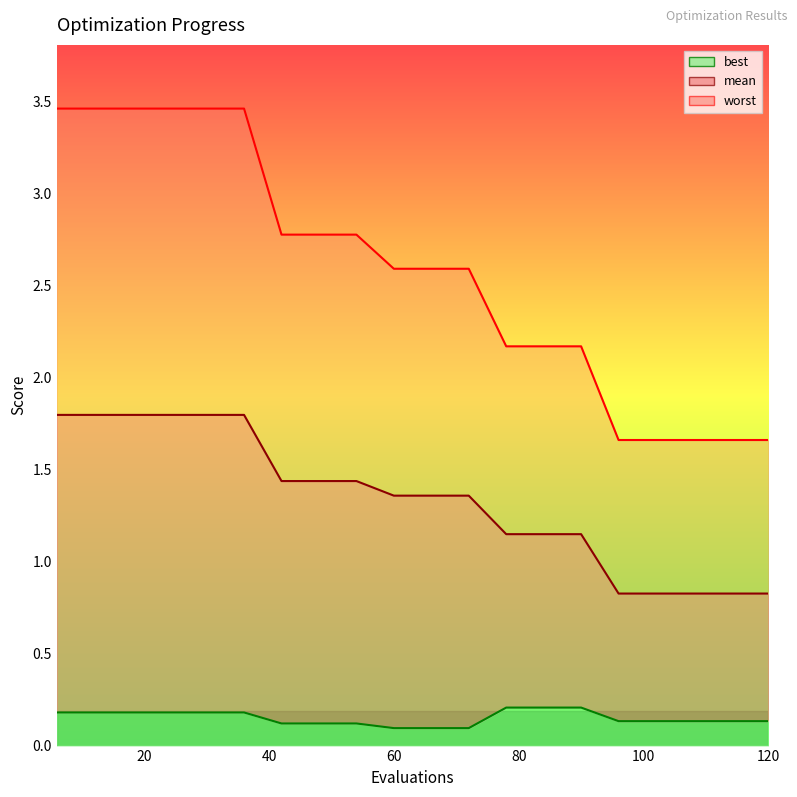

At which category is the sum across all series the highest?

6